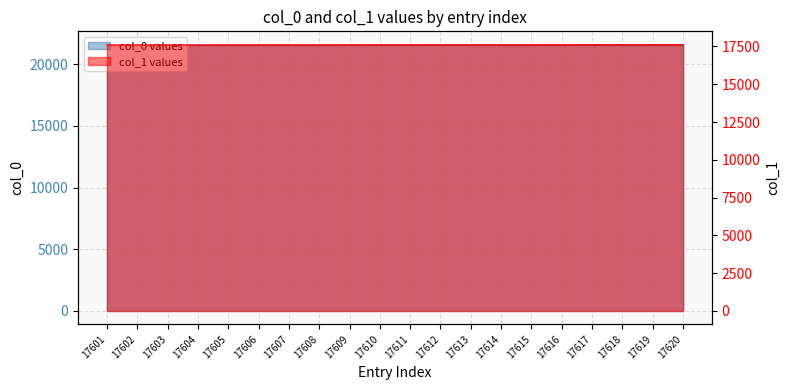

How many data points are above 17611?

9